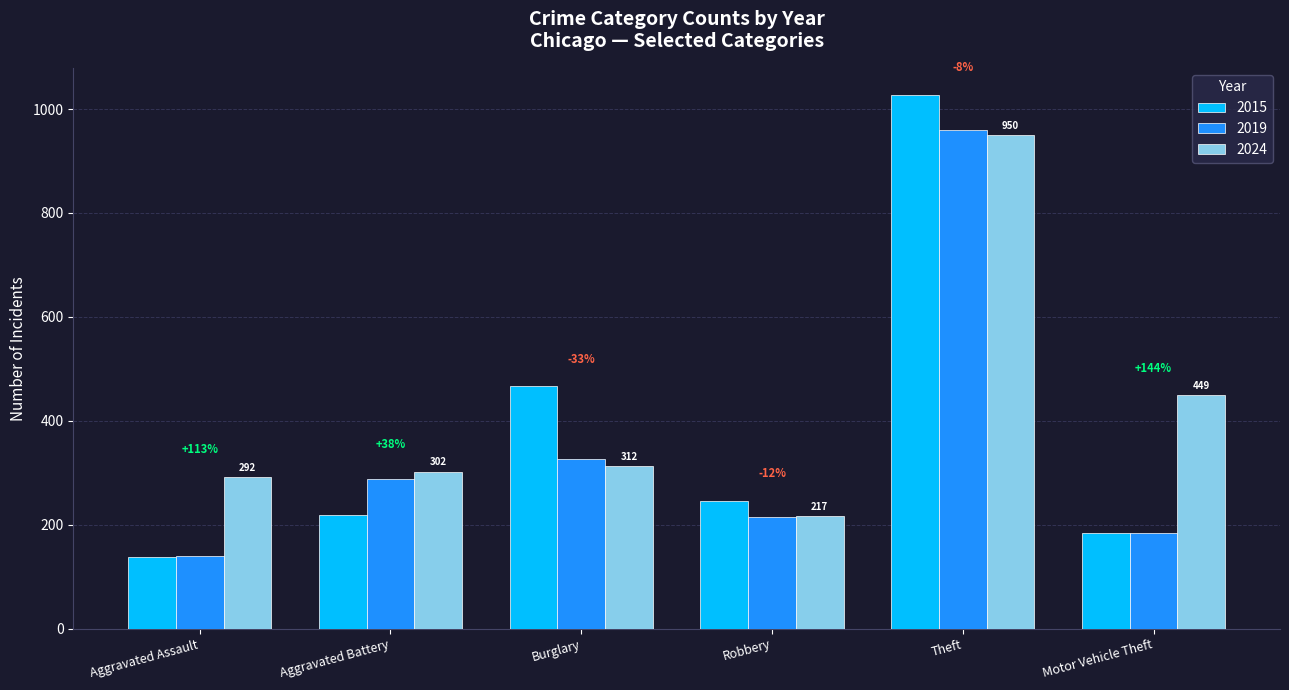

Reading left to right, transcribe all the data shown in this chart.

2015: 137	219	466	246	1028	184
2019: 140	288	327	214	960	184
2024: 292	302	312	217	950	449